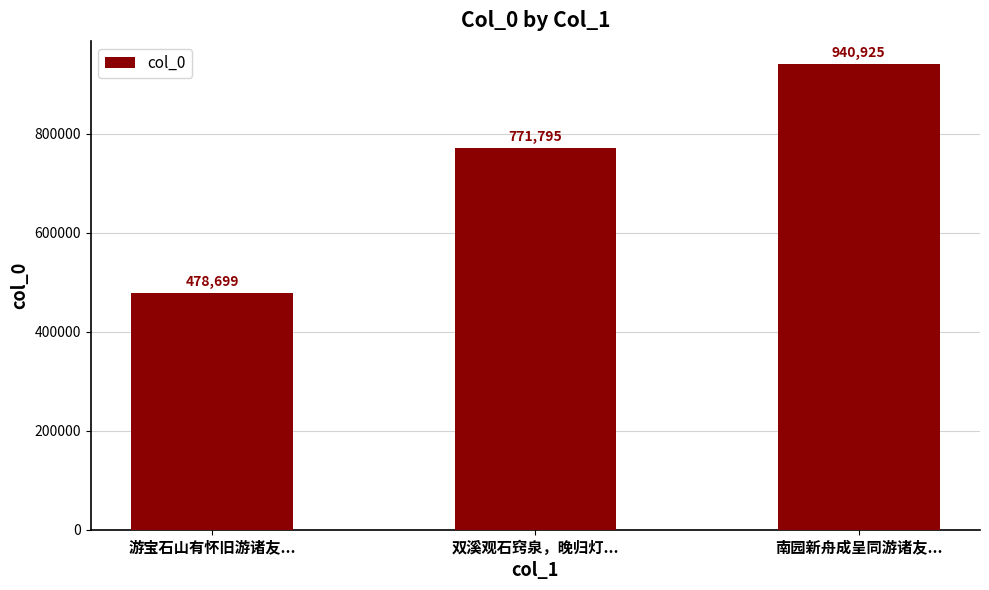

What is the label of the 3rd bar from the right?

游宝石山有怀旧游诸友...